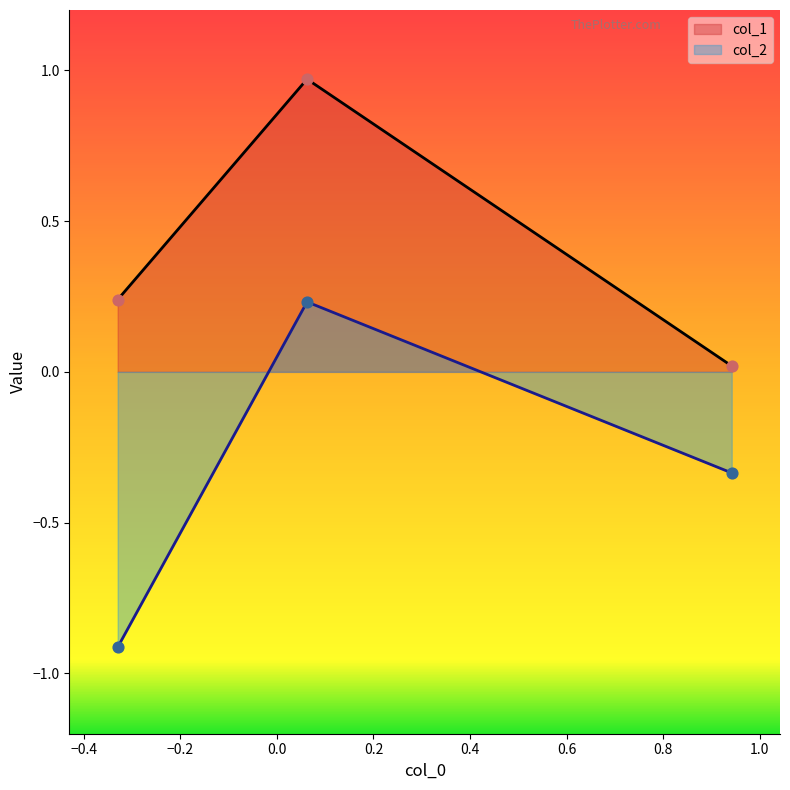

Which series reaches the maximum Y coordinate?

col_1